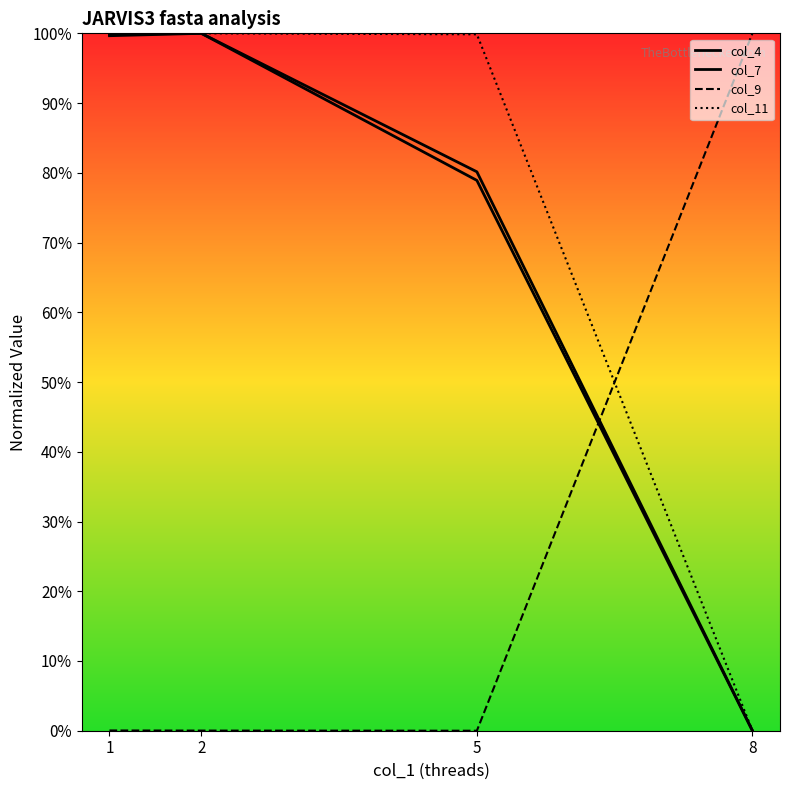

What is the total value across all series at 1?

3.0